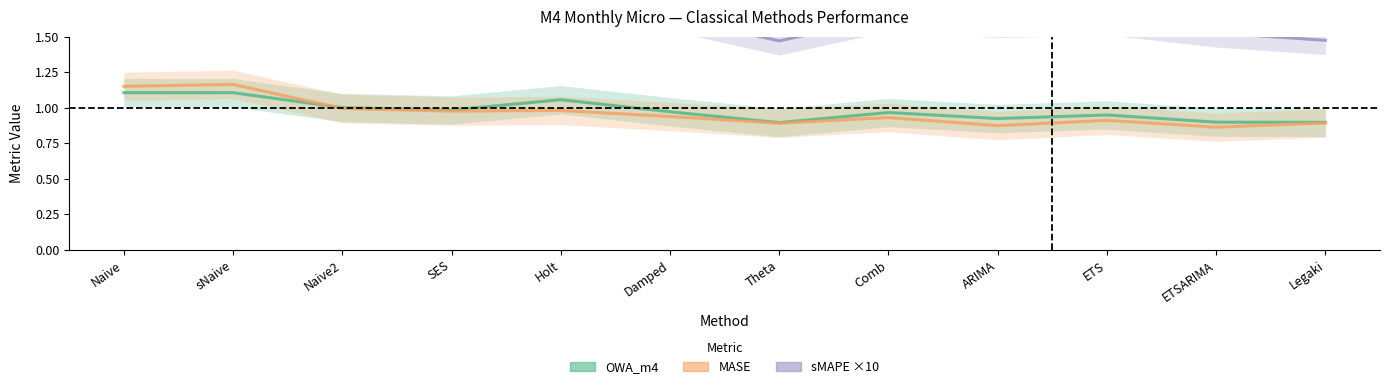

Rank the series at Theta from highest to lowest value.

sMAPE ×10, OWA_m4, MASE